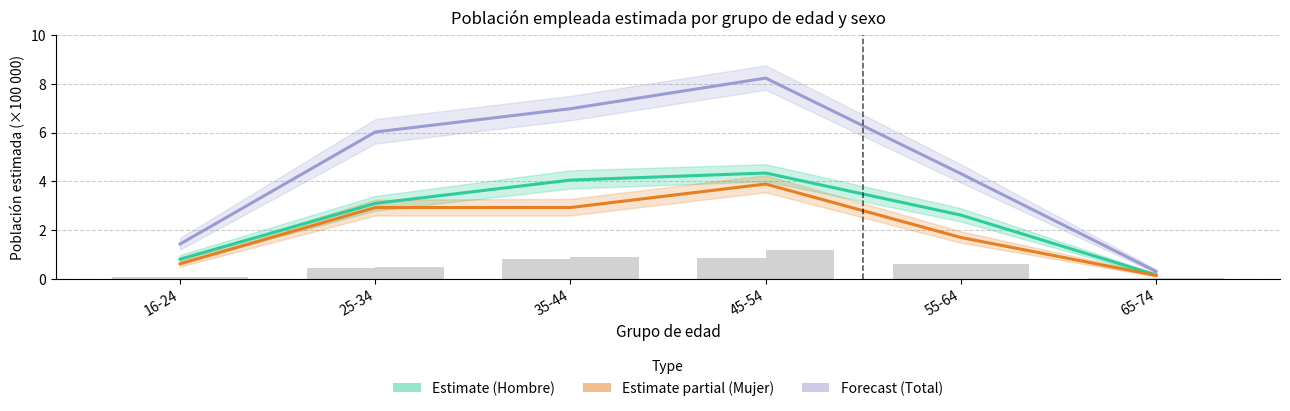

How many values in the Mujer (Estimate partial) series exceed 2?

3